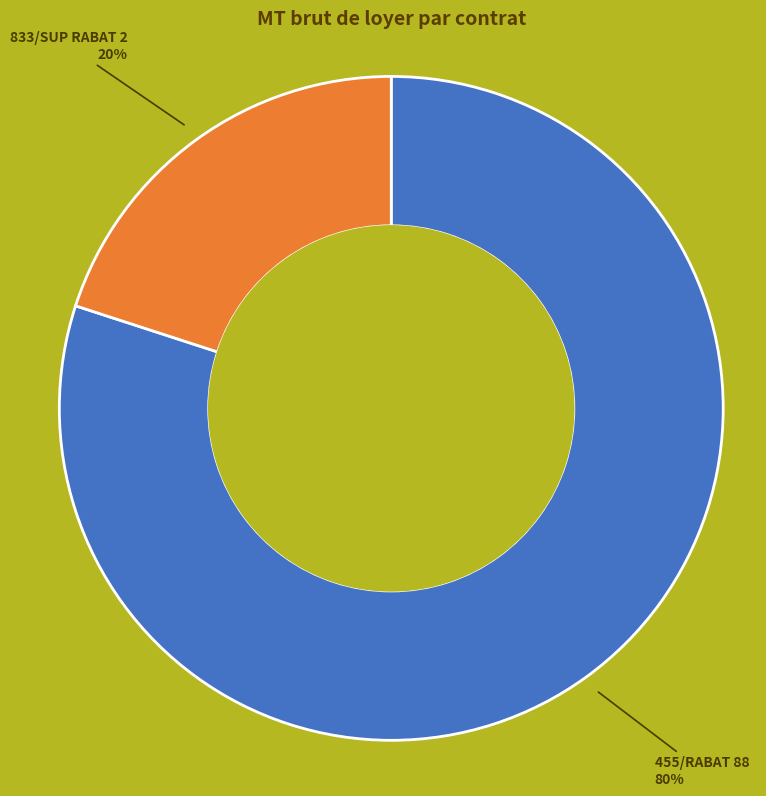

To the nearest percent, what is the average slice percentage?

50%